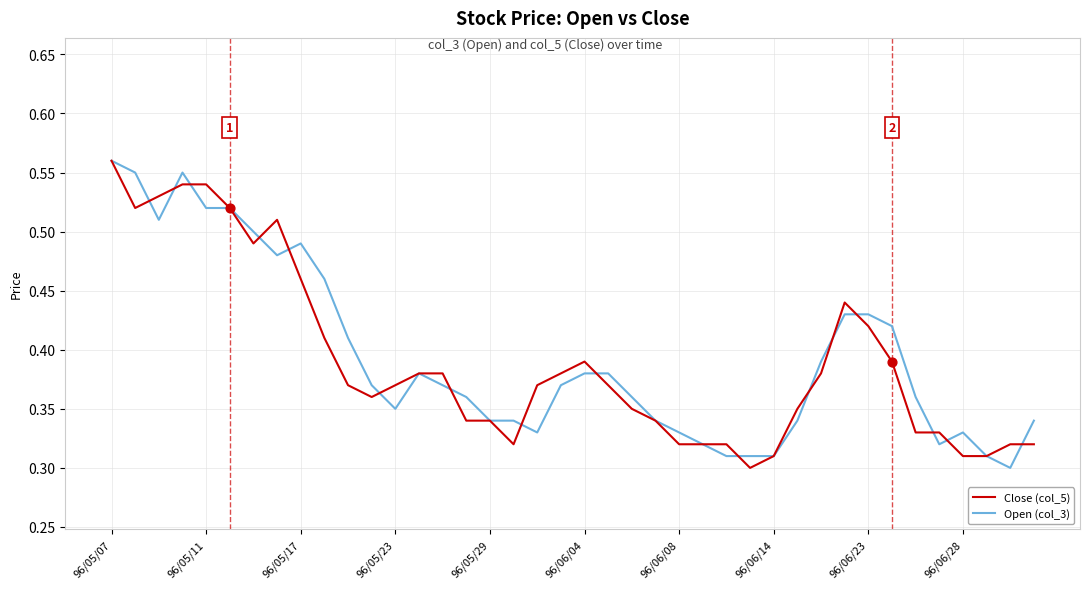

At which category is the sum across all series the highest?

96/05/07